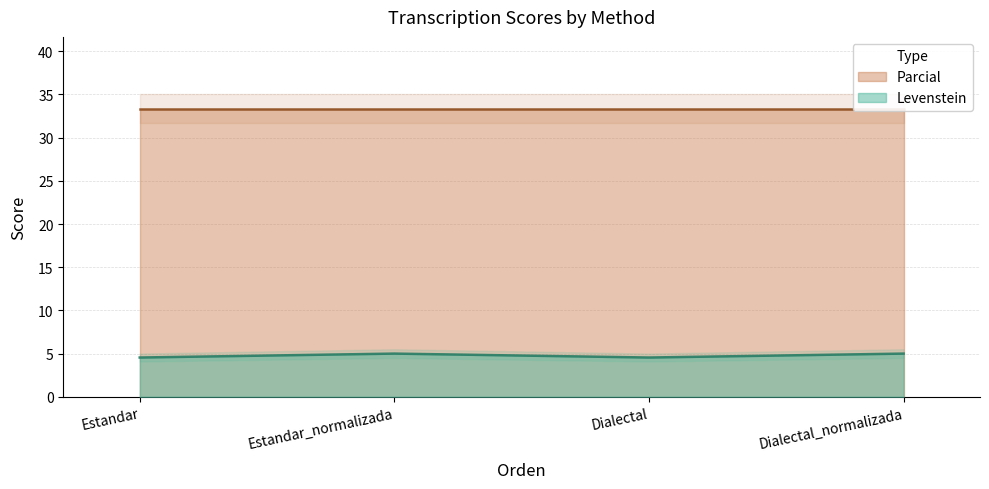

Which has a higher value, Estandar_normalizada or Dialectal?

Estandar_normalizada